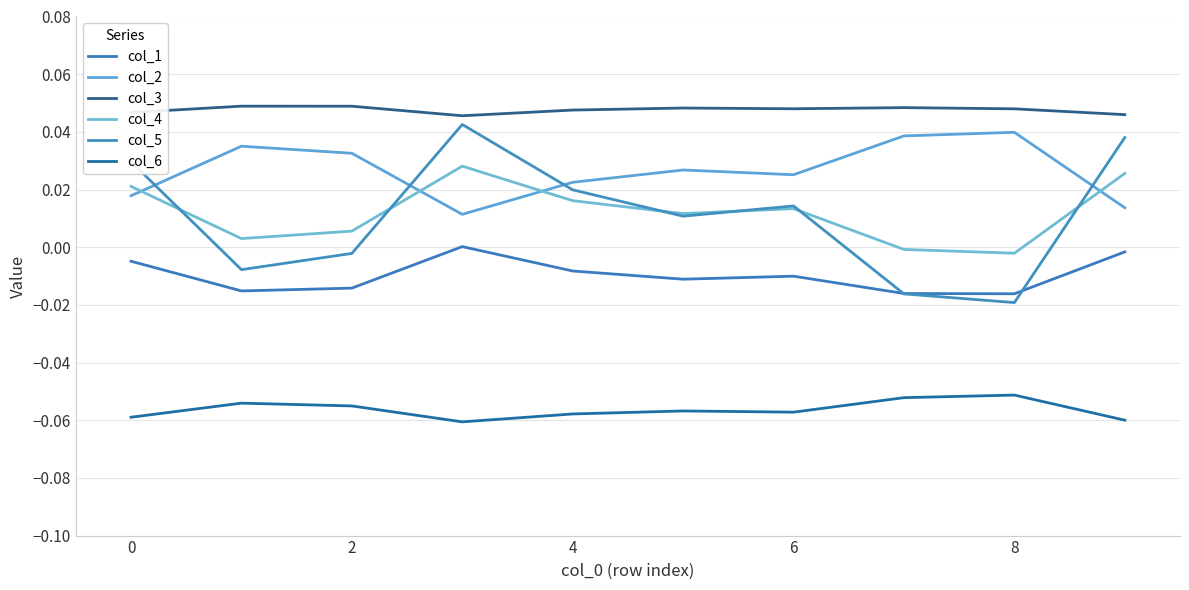

How many lines are shown in the chart?

6